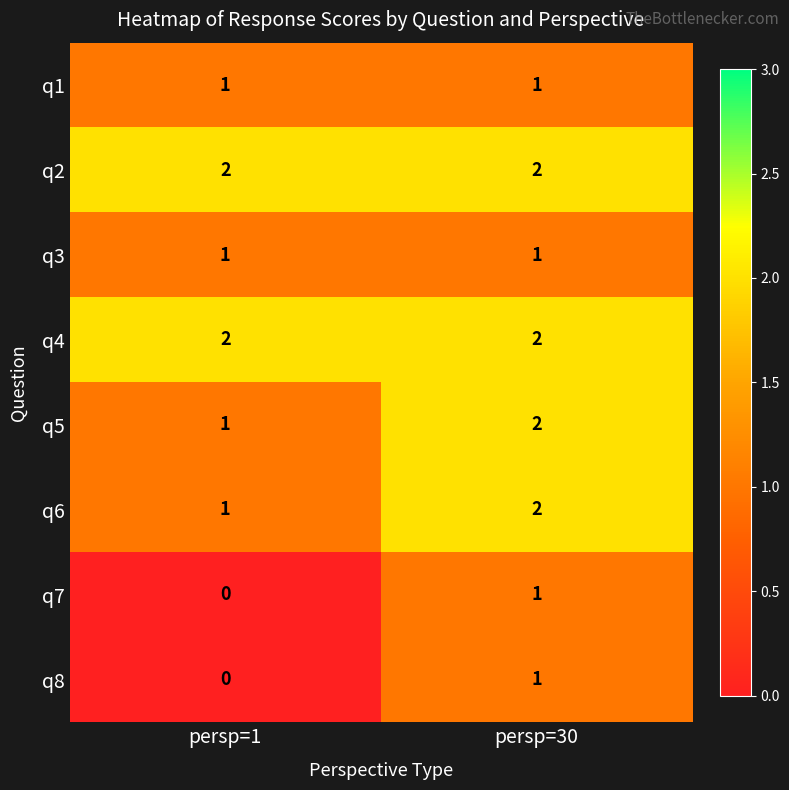

What is the maximum value shown in the chart?

2